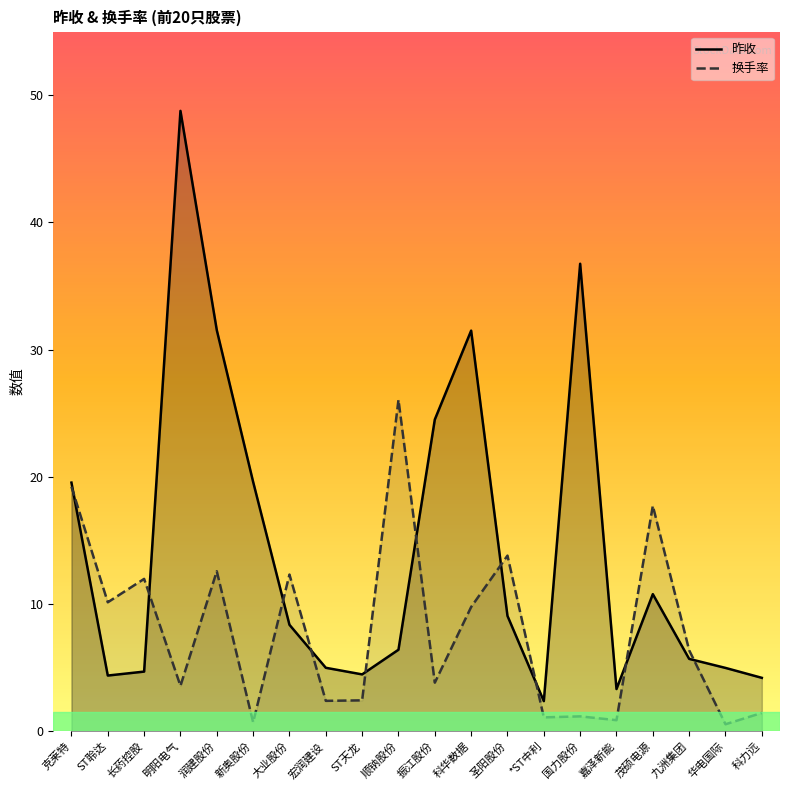

What position from the right is 长药控股?

18